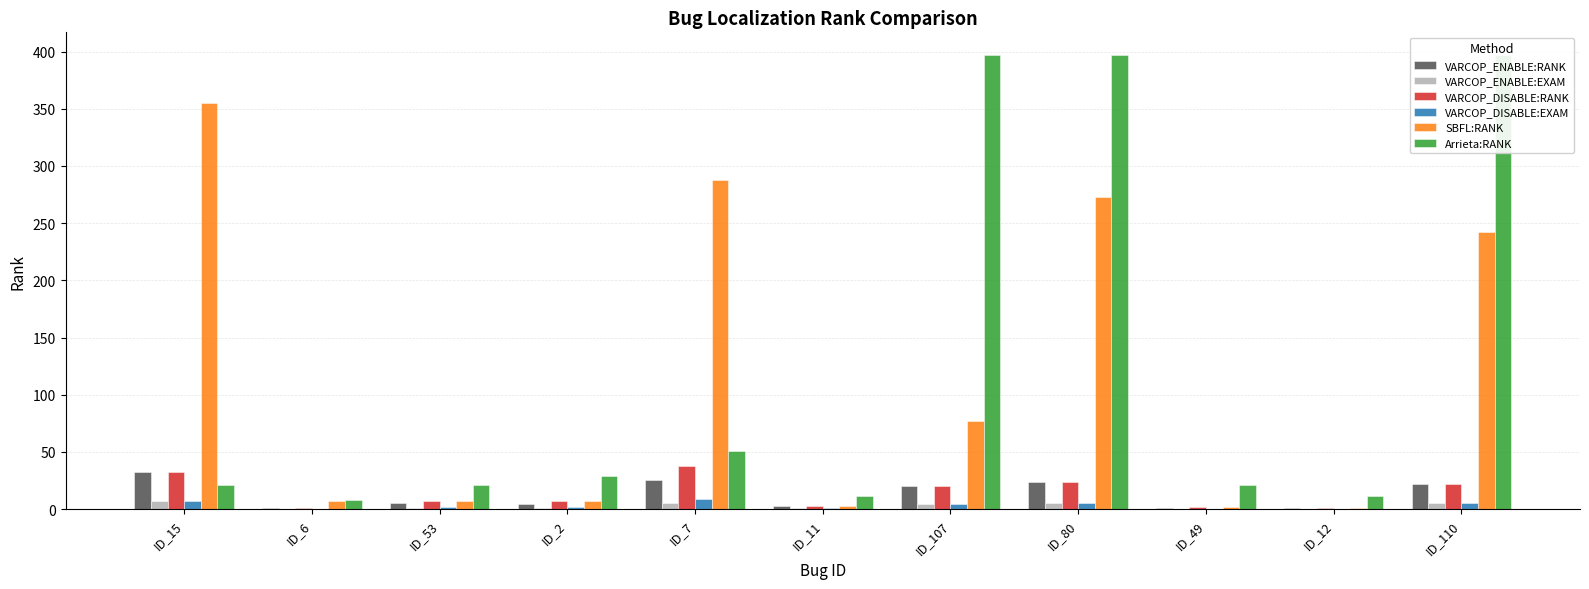

What position from the left is ID_15?

1